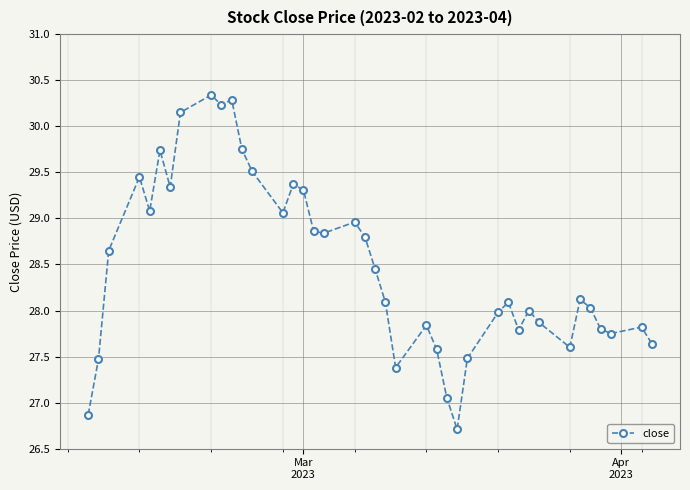

What is the average value?

28.5